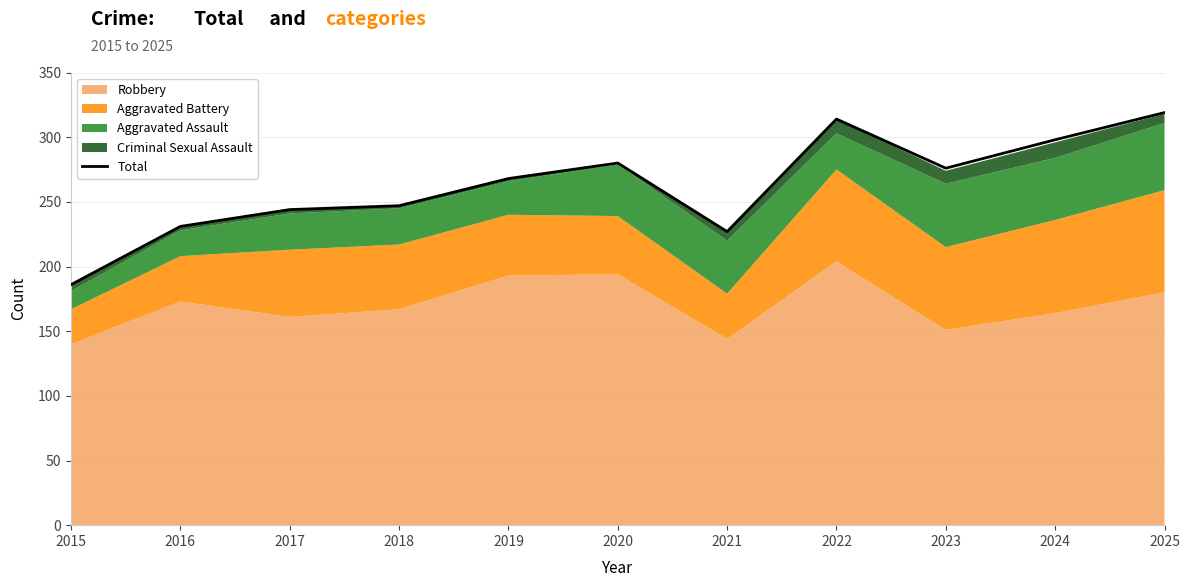

The chart shows a value of 46 at 2021. True or false?

False